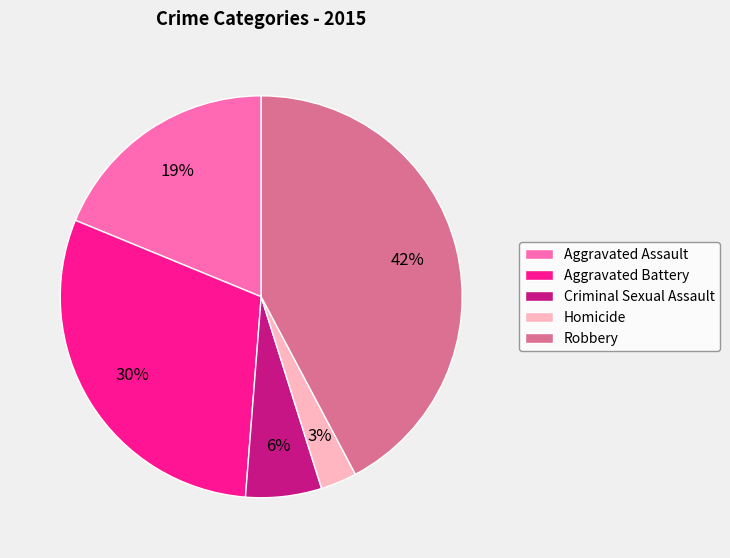

Is it true that Criminal Sexual Assault is 13% of the pie?

False